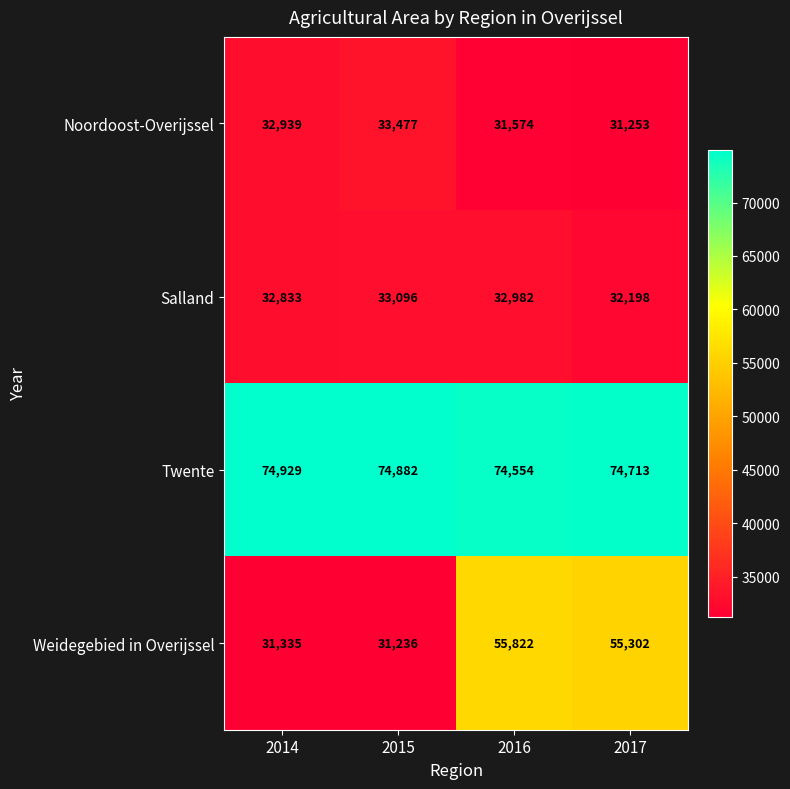

Count the Salland values in the range 32833 to 33096.

3